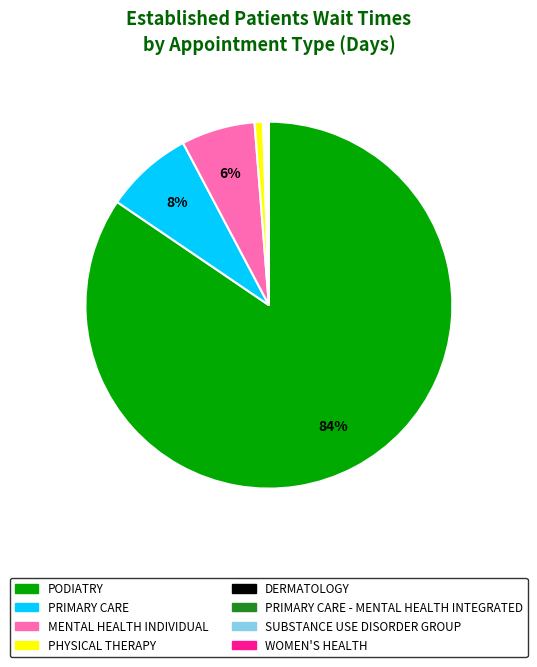

Is there a majority slice in this chart?

Yes